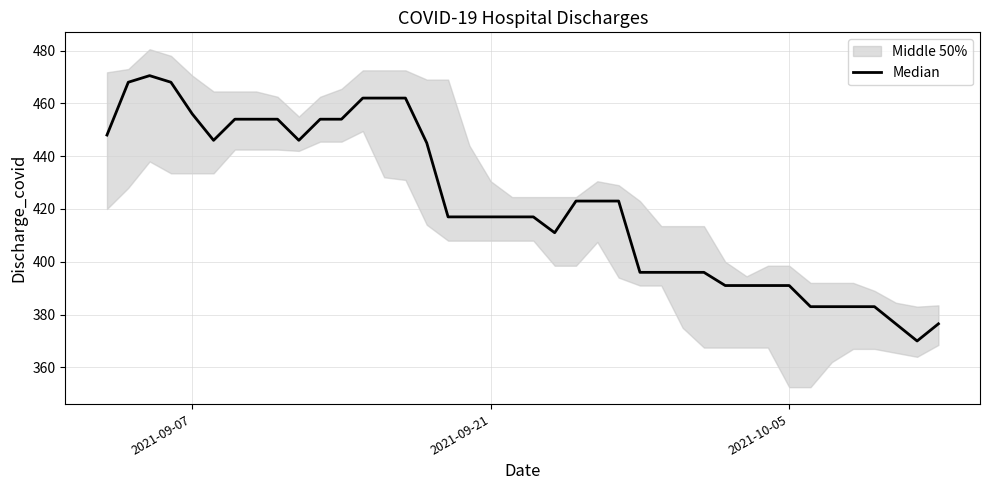

The chart shows a value of 310.2 at 15. True or false?

False